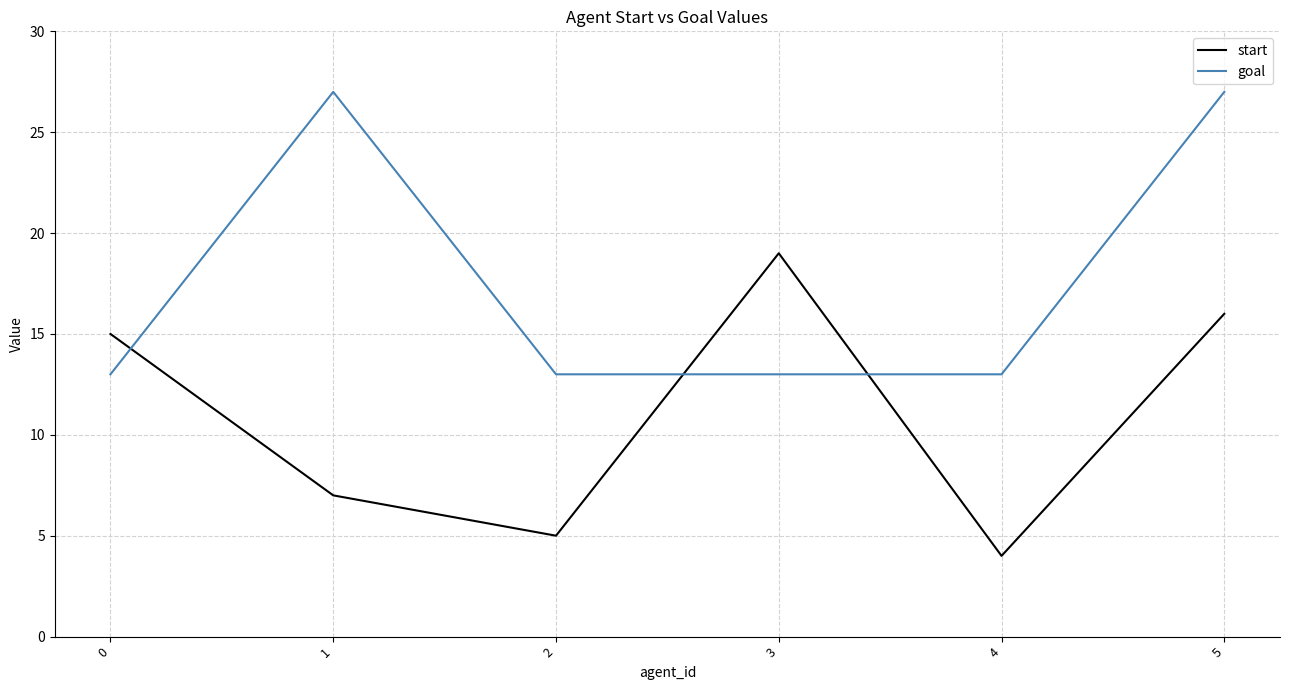

What is the greatest value displayed?

27